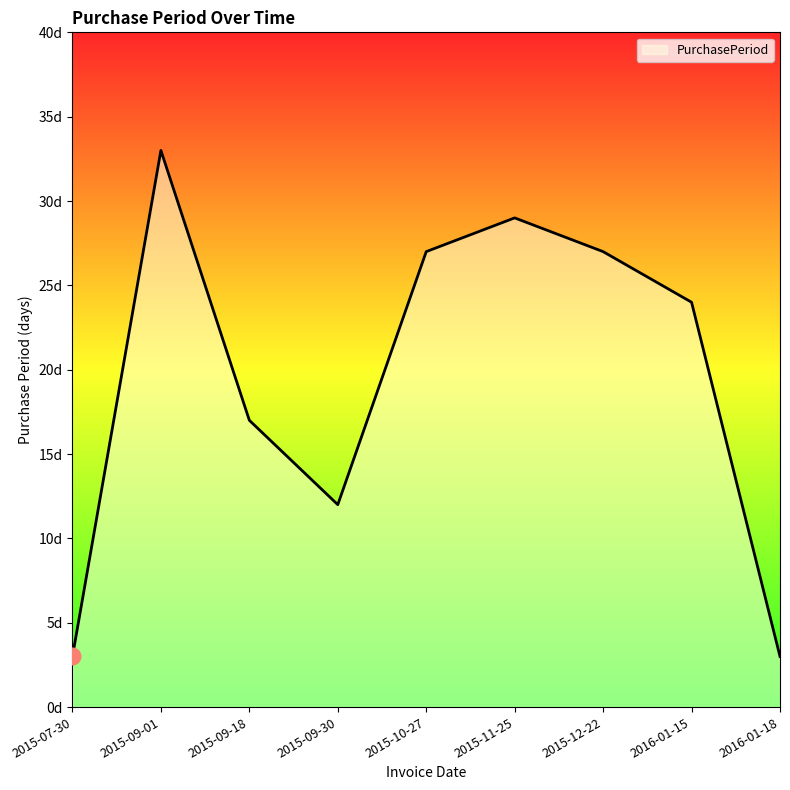

What is the average value?

19